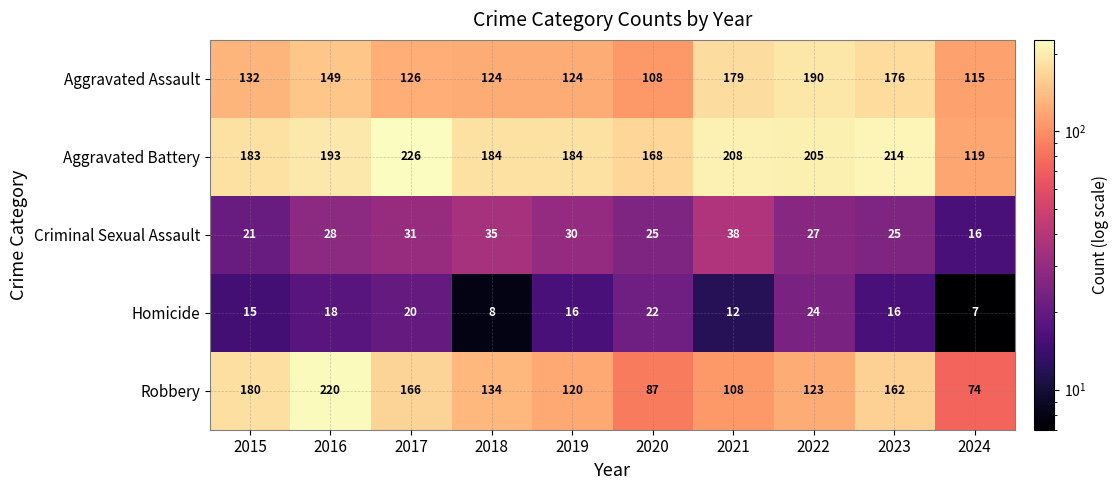

Rank the series by their maximum value, from highest to lowest.

Aggravated Battery, Robbery, Aggravated Assault, Criminal Sexual Assault, Homicide